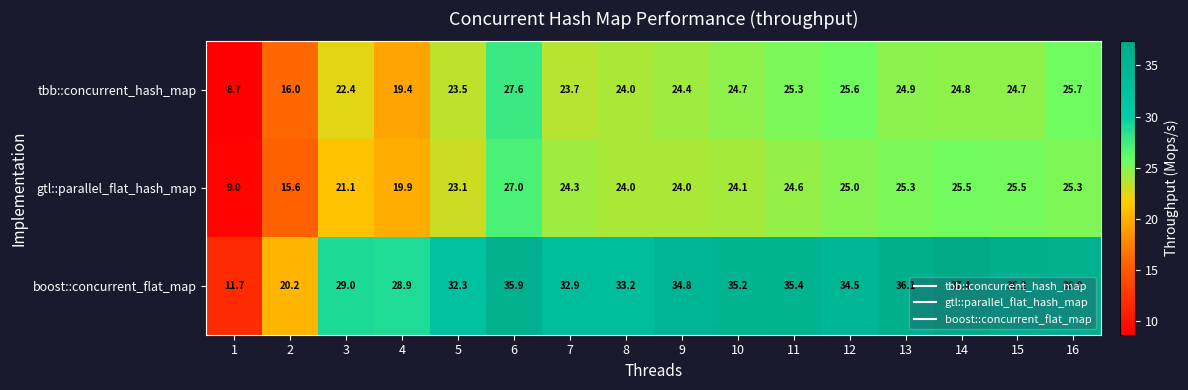

What is the smallest value displayed?

8.7